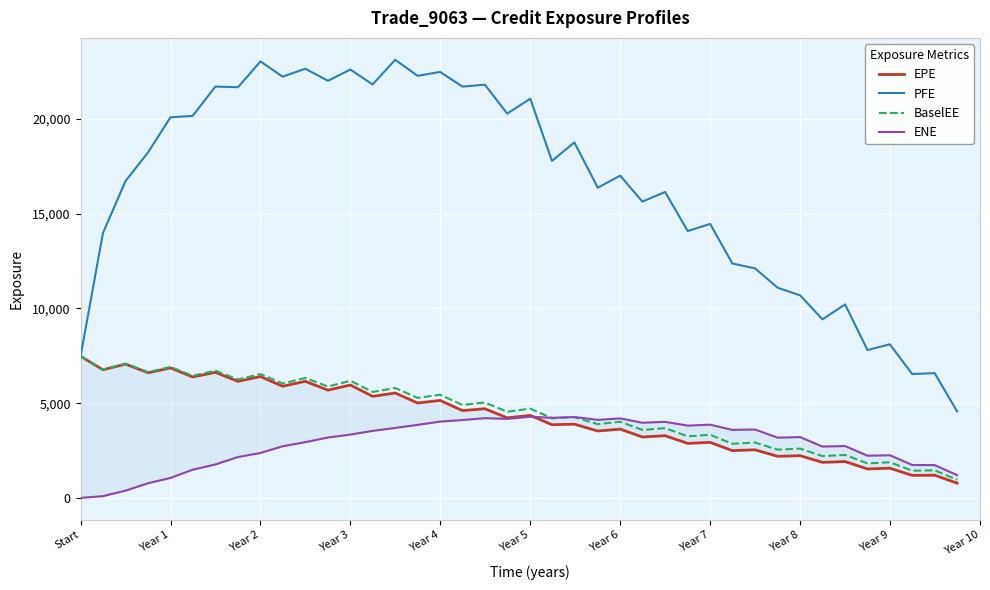

What is the difference between the maximum and second lowest values in the PFE series?

16581.4